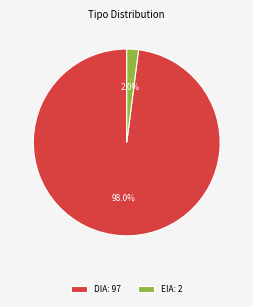

Combined, what portion of the pie is EIA: 2 and DIA: 97?

100.0%